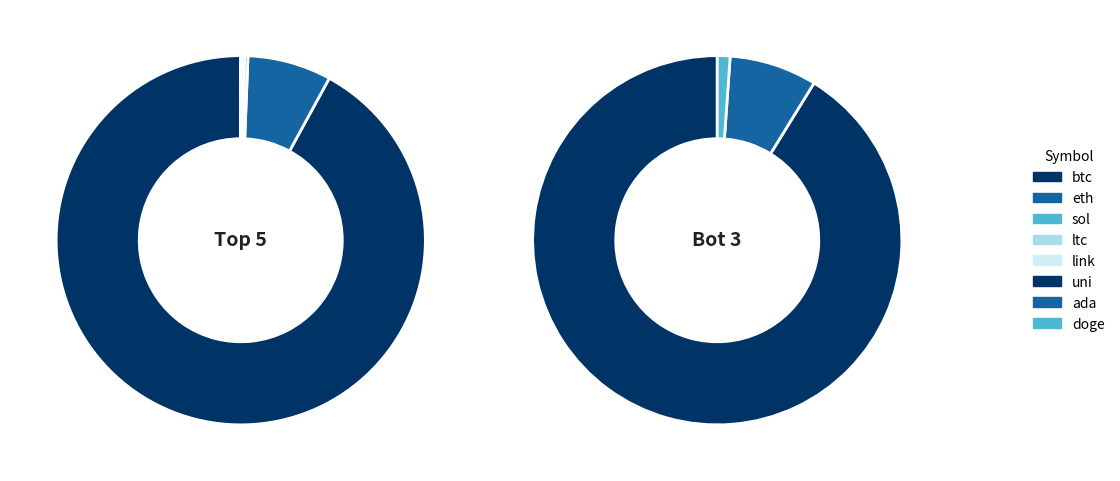

True or false: uni accounts for 5% of the total.

False